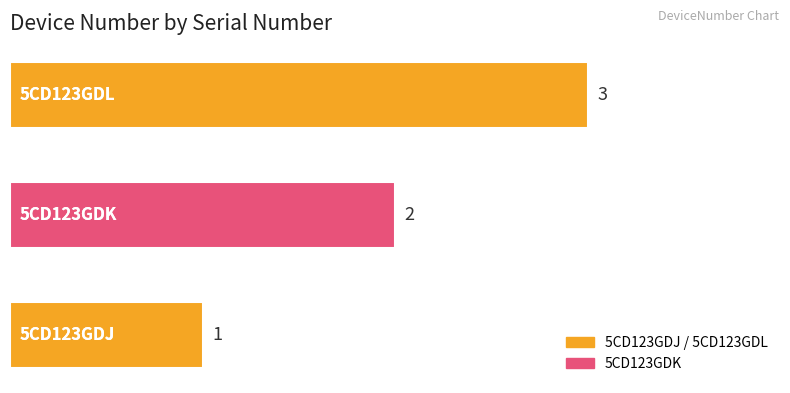

What is the sum of all values?

6